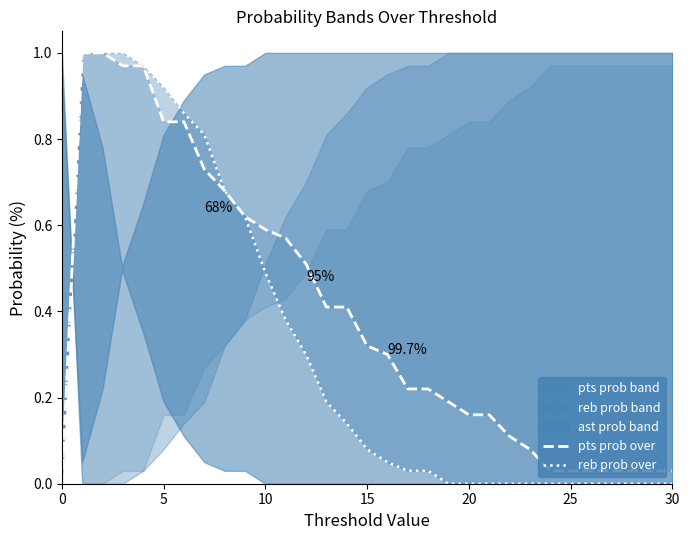

List the series in order of their peak value, highest first.

pts prob over, reb prob over